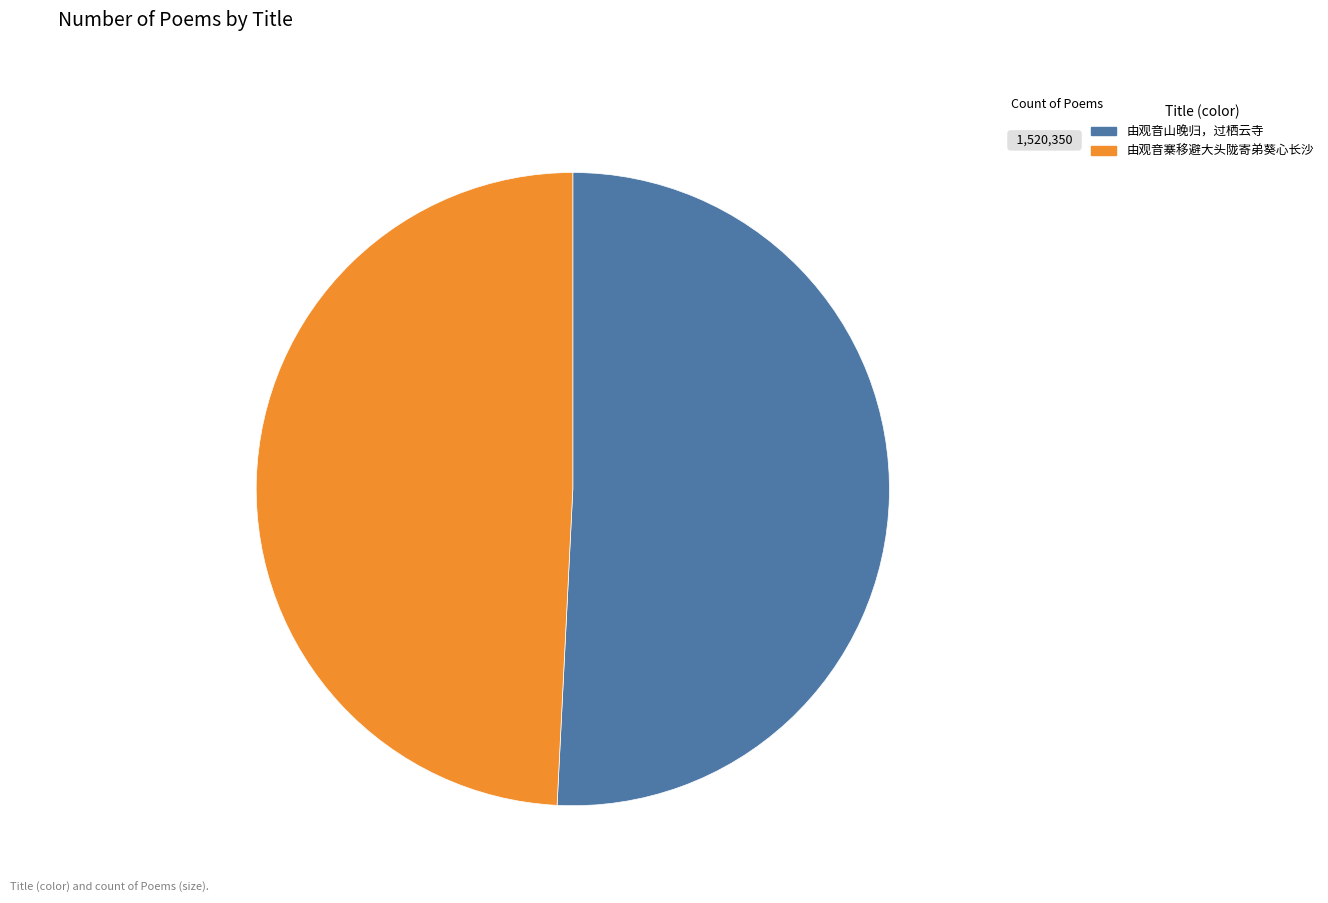

Between 由观音山晚归，过栖云寺 and 由观音寨移避大头陇寄弟葵心长沙, which is larger?

由观音山晚归，过栖云寺